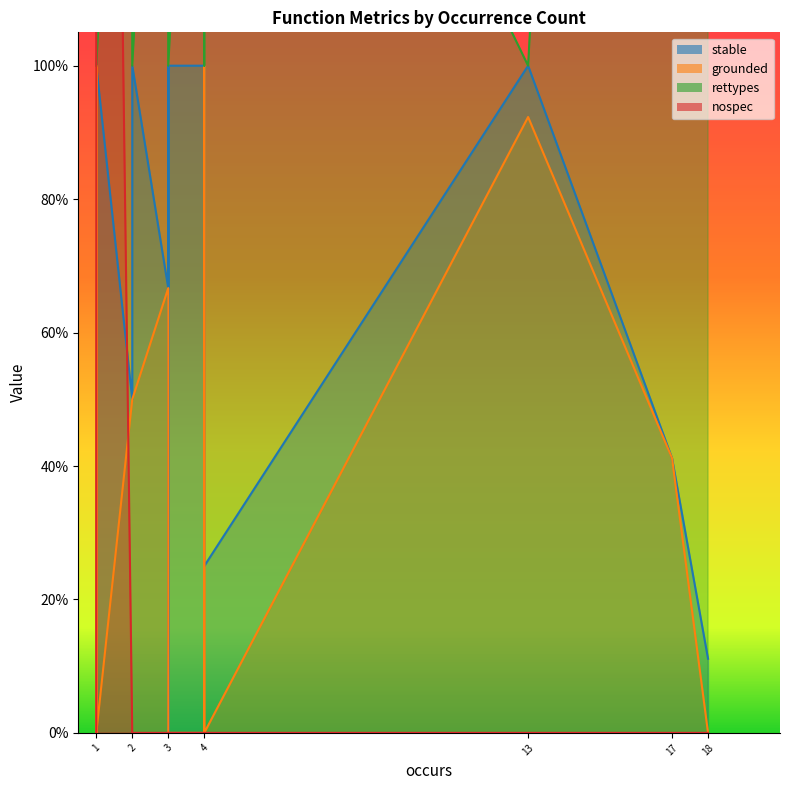

At how many categories does at least one series exceed 2?

2